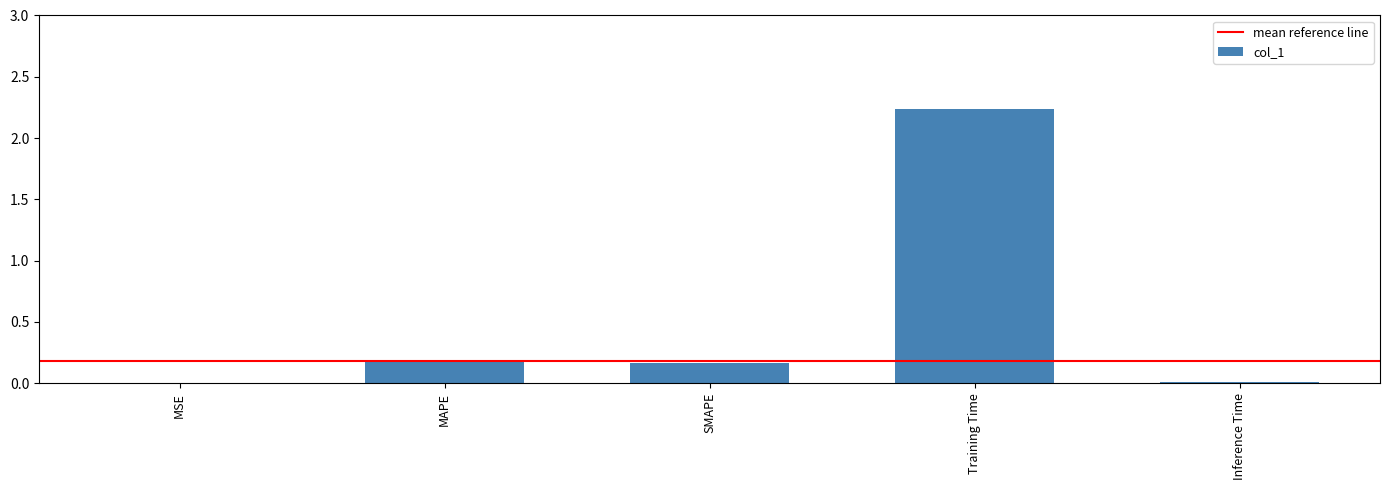

What is the sum of all values?

2.6